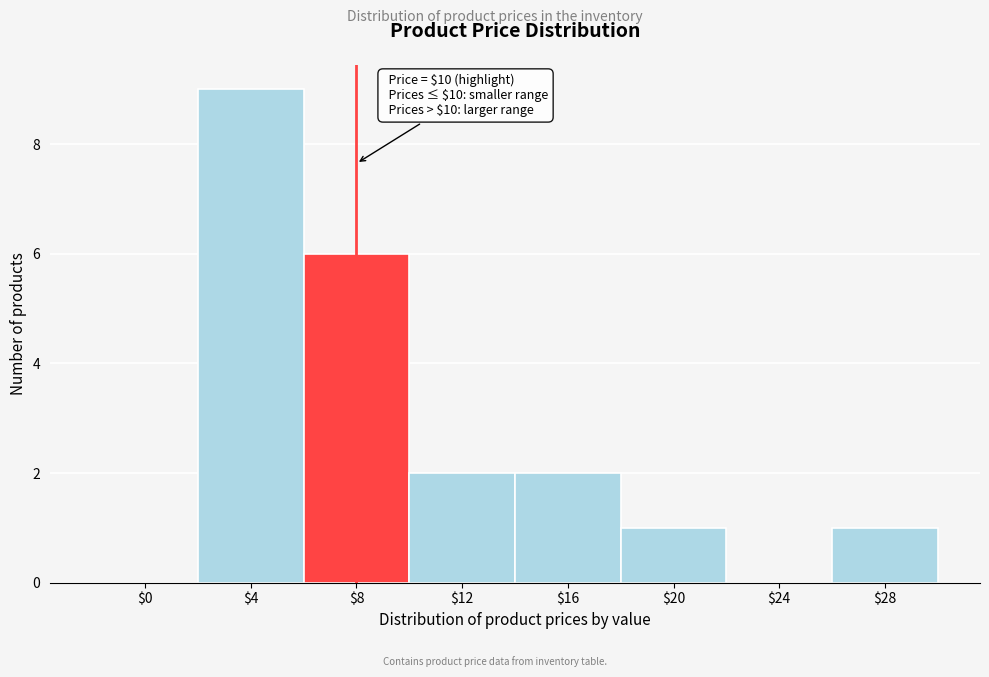

What is the maximum value shown in the chart?

9